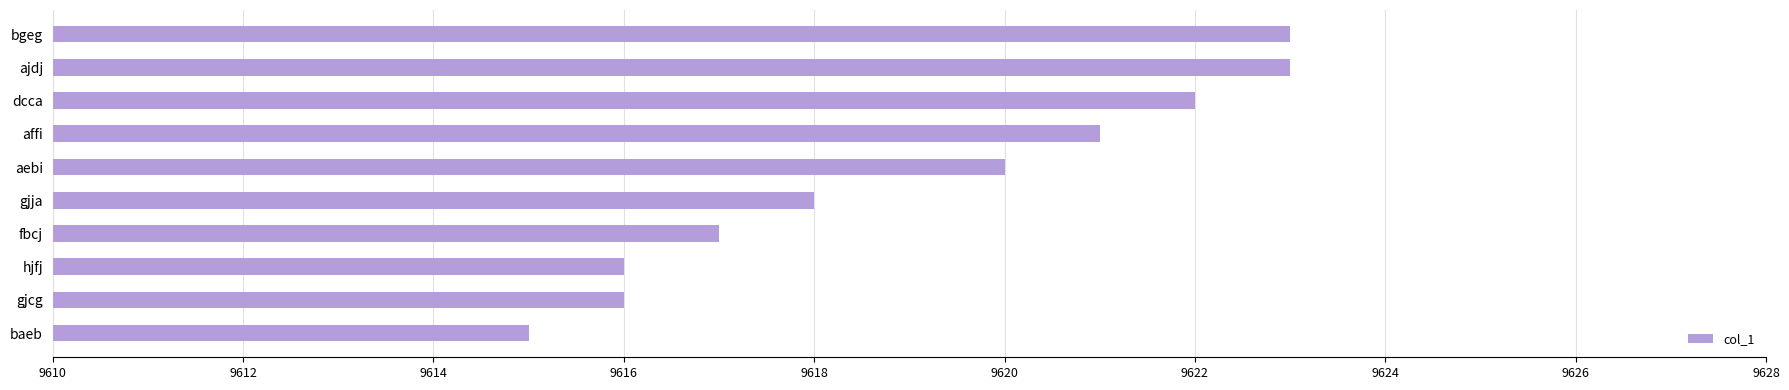

What is the sum of the values at dcca and ajdj?

19245